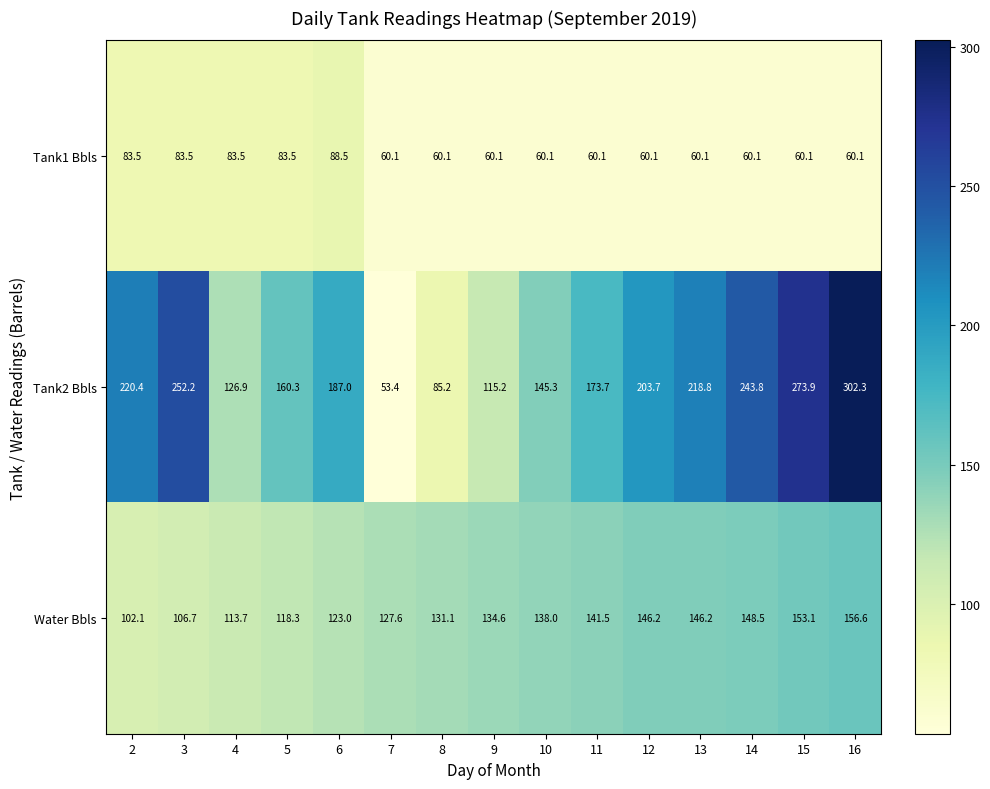

What is the sum of the Water Bbls values at 9 and 13?

280.8